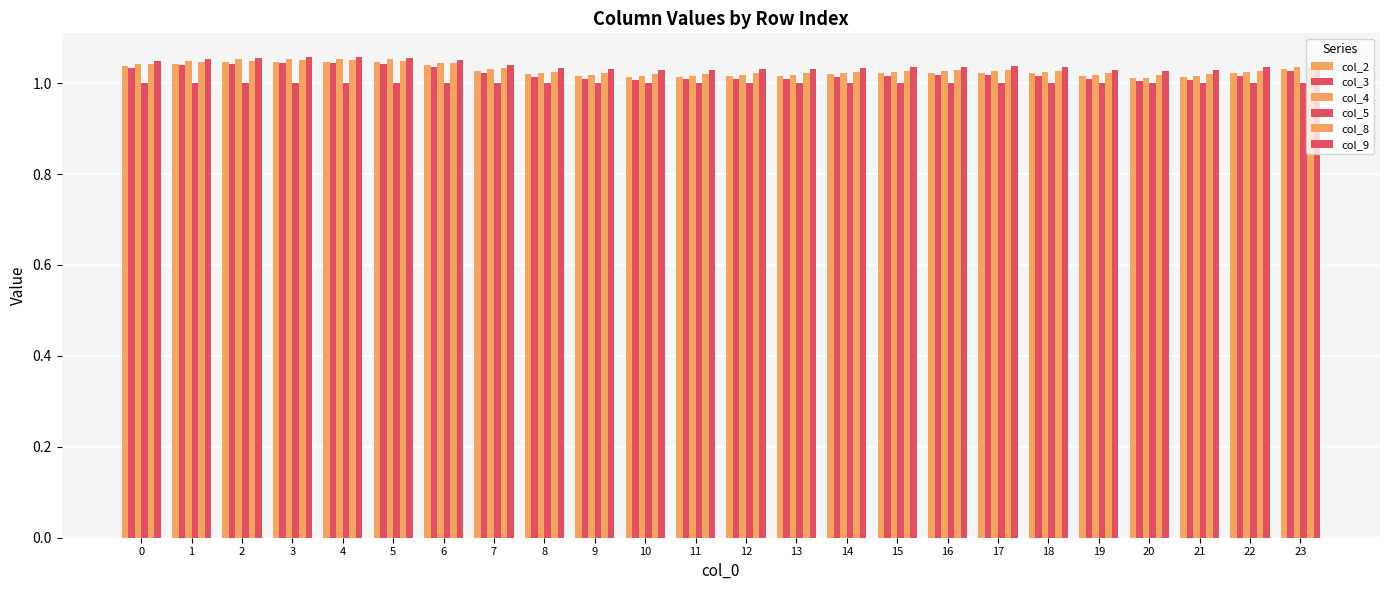

How many distinct data groups are displayed?

6